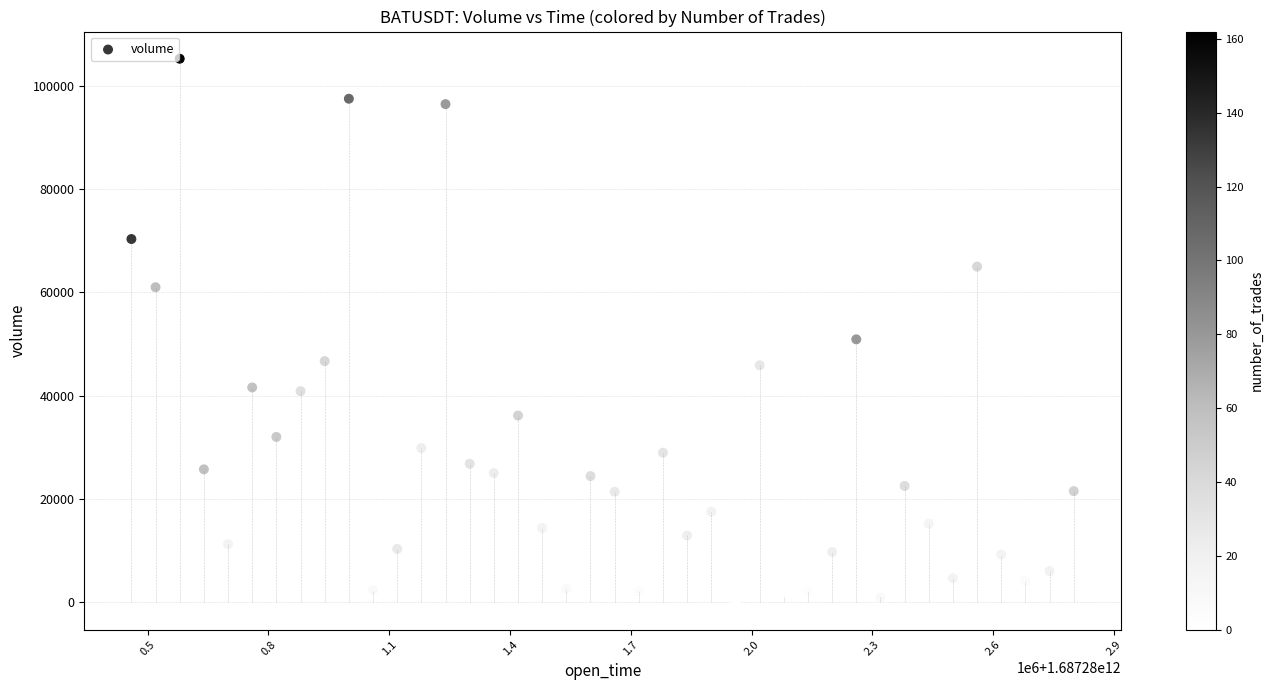

What Y value in the scatter plot is closest to 52615?

50921.2